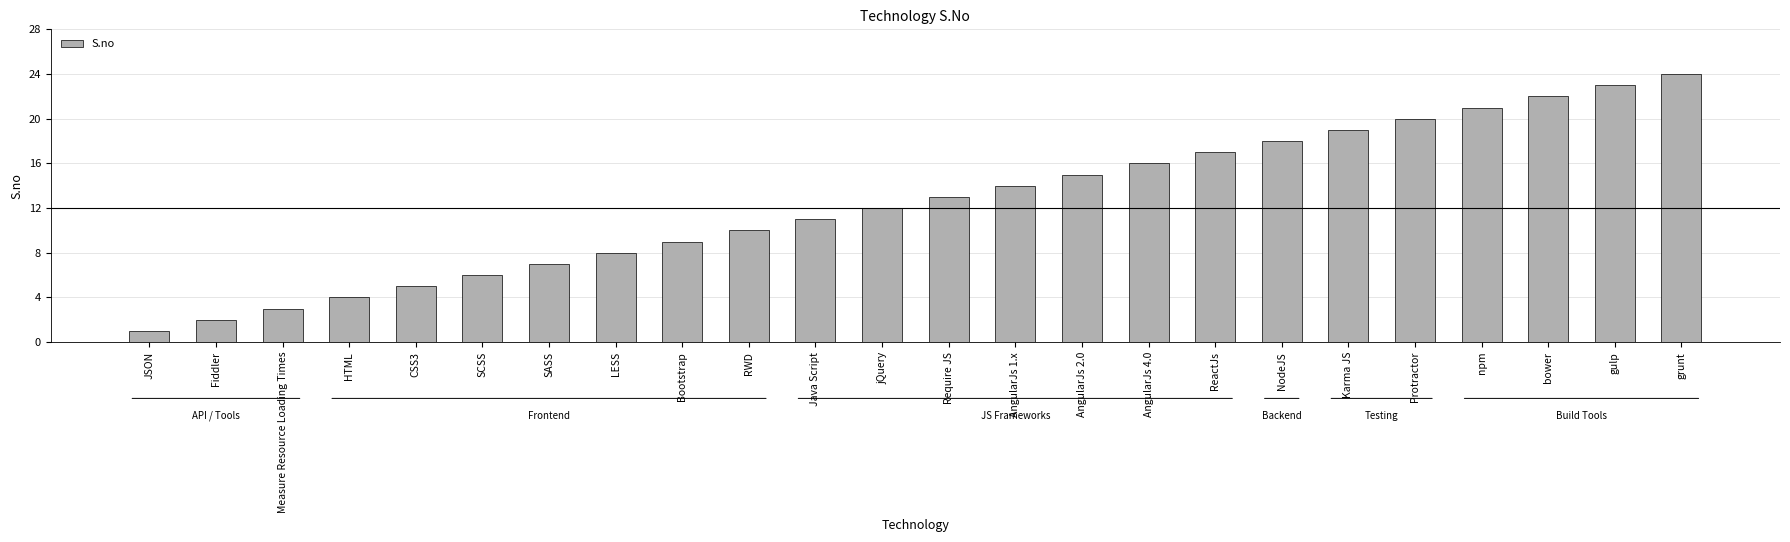

Is it true that the value at AngularJs 2.0 is 3?

False